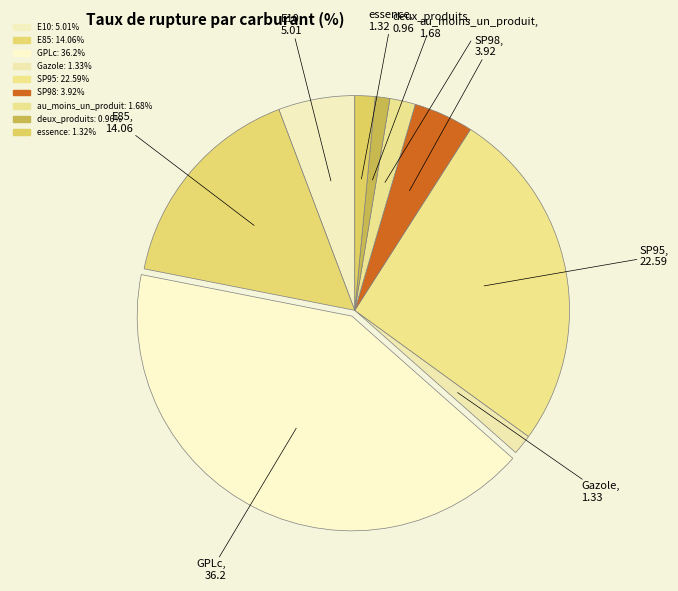

Between deux_produits and E10, which is larger?

E10